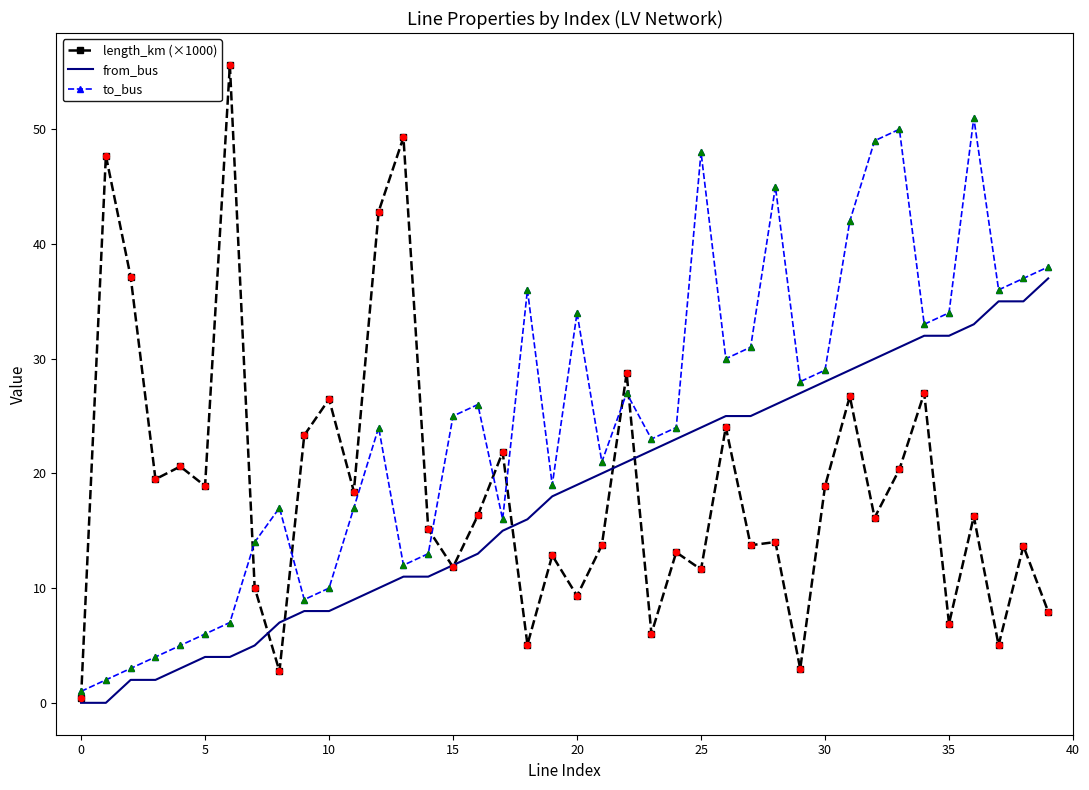

At how many categories does at least one series exceed 44?

8